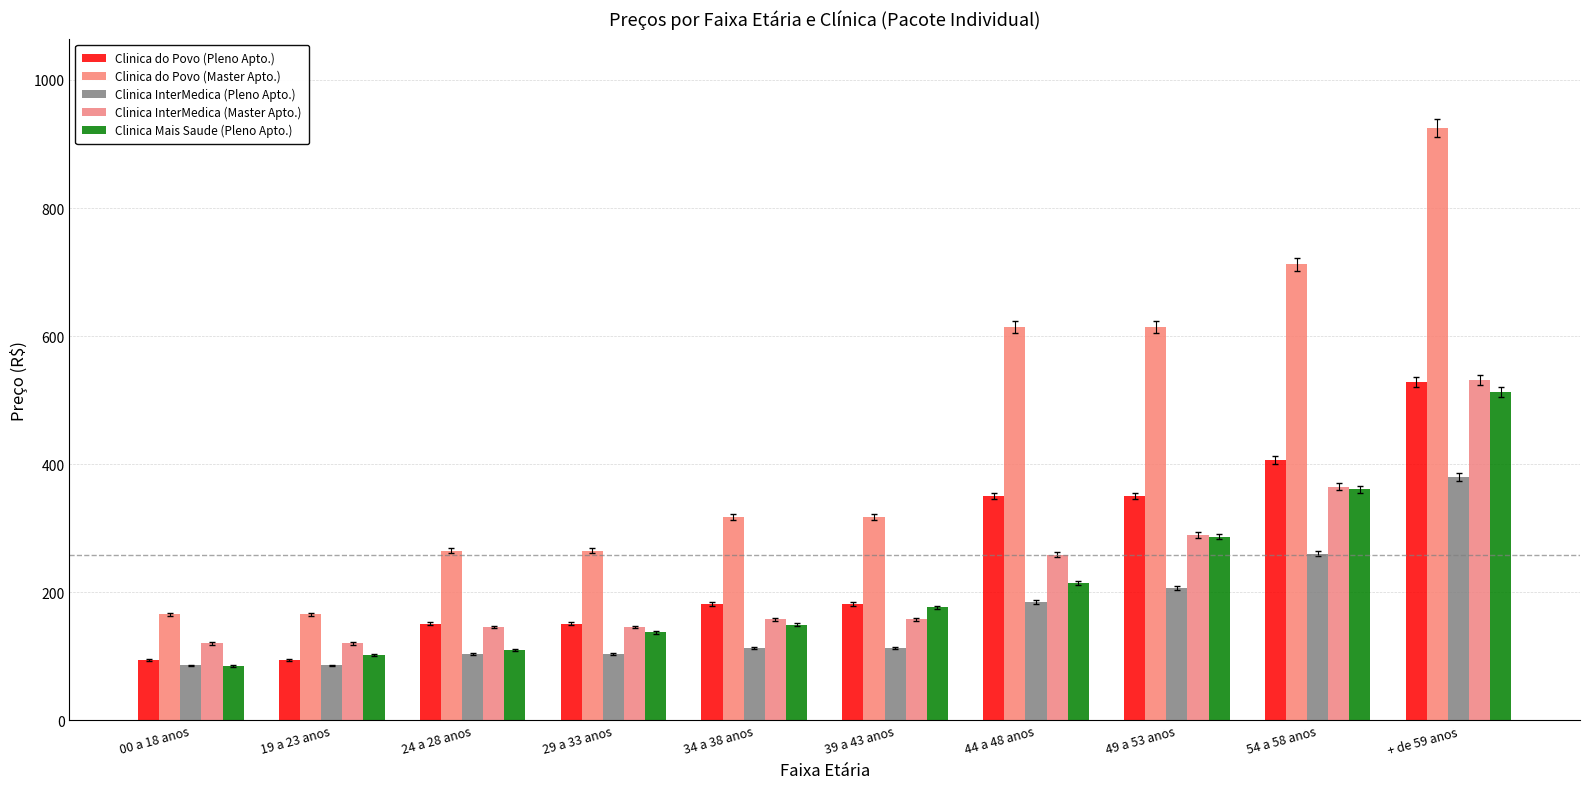

What is the label of the 10th bar from the right?

00 a 18 anos